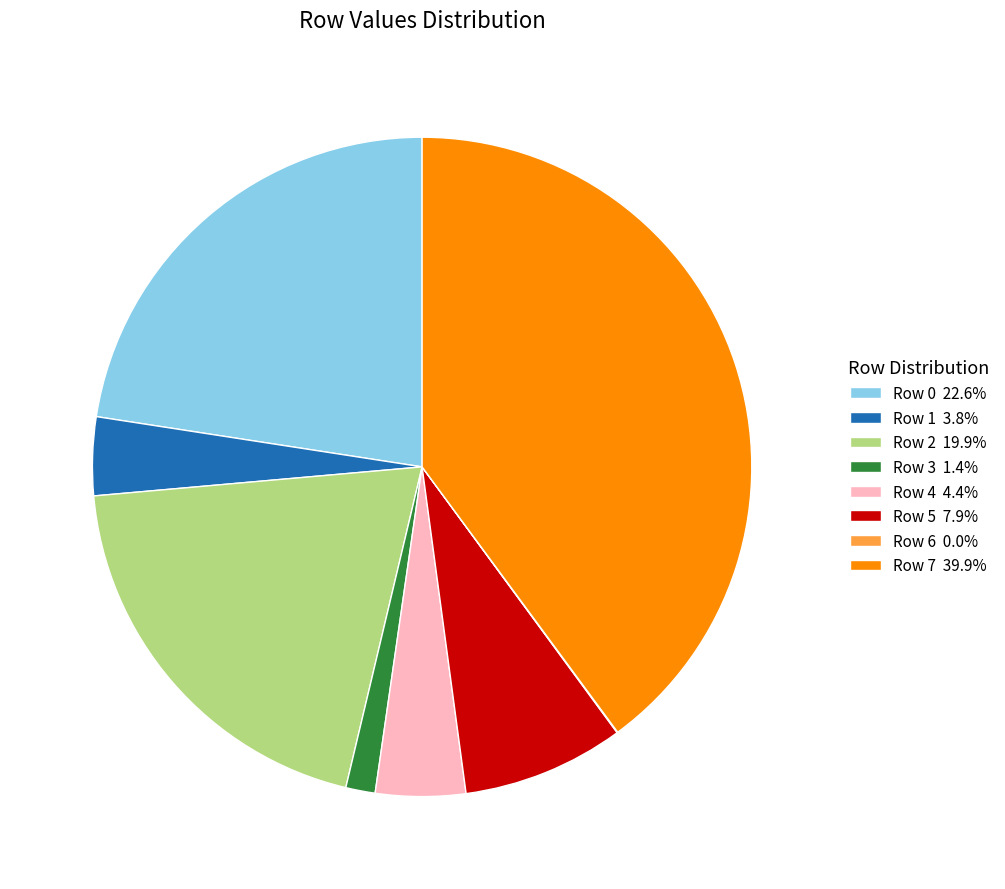

Approximately how many times larger is the value at Row 2 19.9% compared to Row 7 39.9%?

0.5